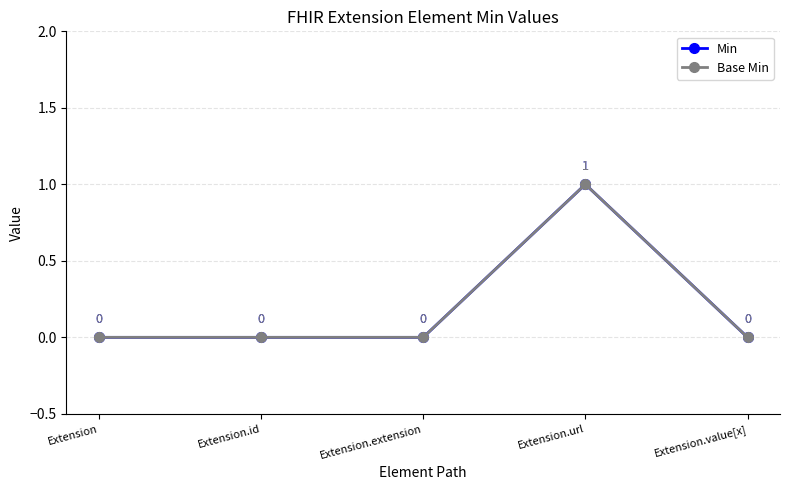

In Base Min, how many points are higher than both neighbors (excluding endpoints)?

1